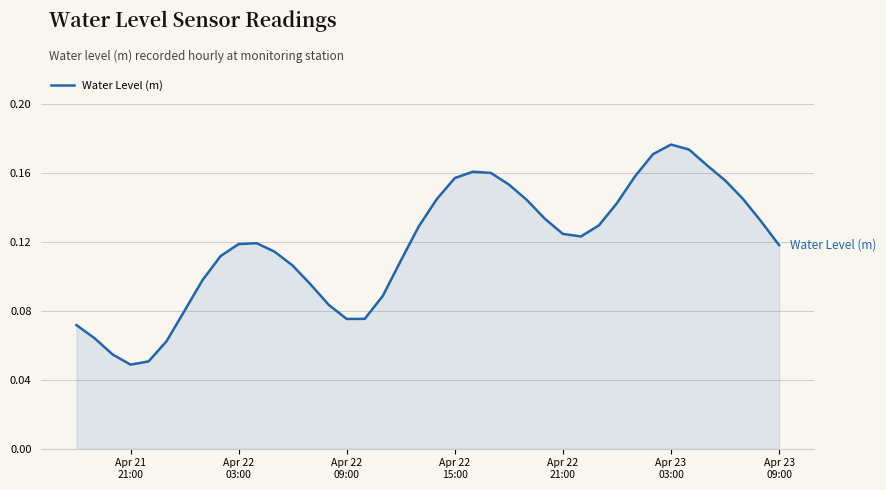

Reading right to left, what are all the values shown in this chart?

0.1	0.1	0.1	0.2	0.2	0.2	0.2	0.2	0.2	0.1	0.1	0.1	0.1	0.1	0.1	0.2	0.2	0.2	0.2	0.1	0.1	0.1	0.1	0.1	0.1	0.1	0.1	0.1	0.1	0.1	0.1	0.1	0.1	0.1	0.1	0.1	0.0	0.1	0.1	0.1